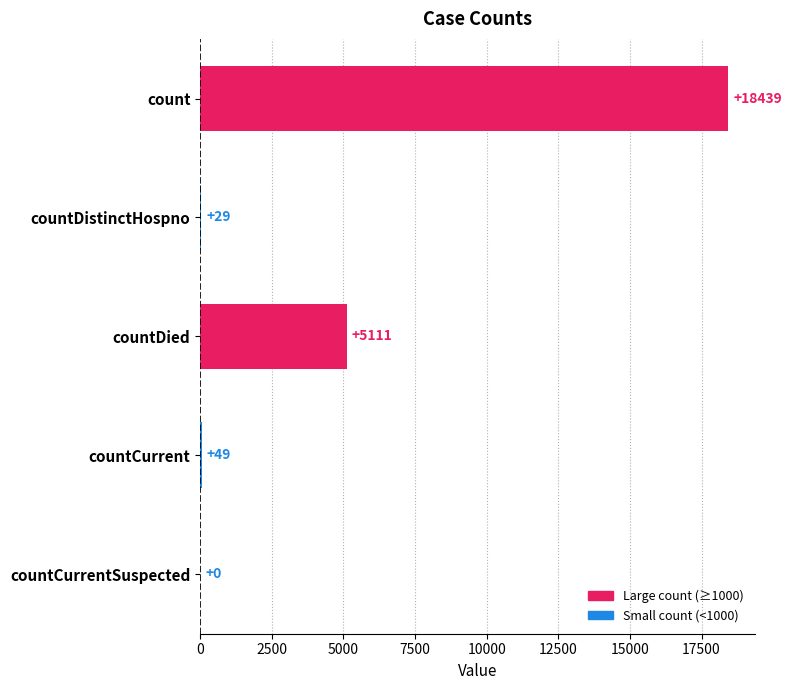

Which has a higher value, count or countDistinctHospno?

count